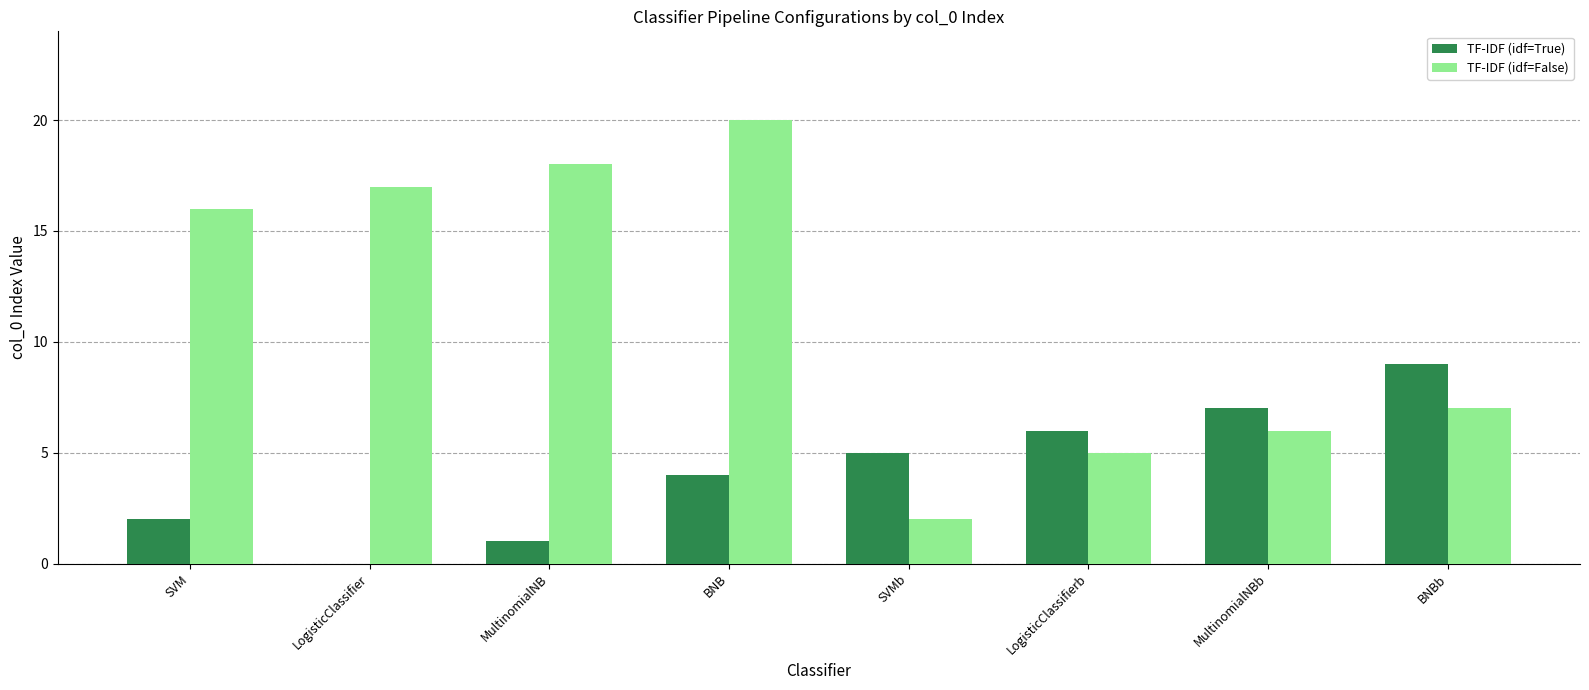

Which series has the largest total across all categories?

TF-IDF (idf=False)